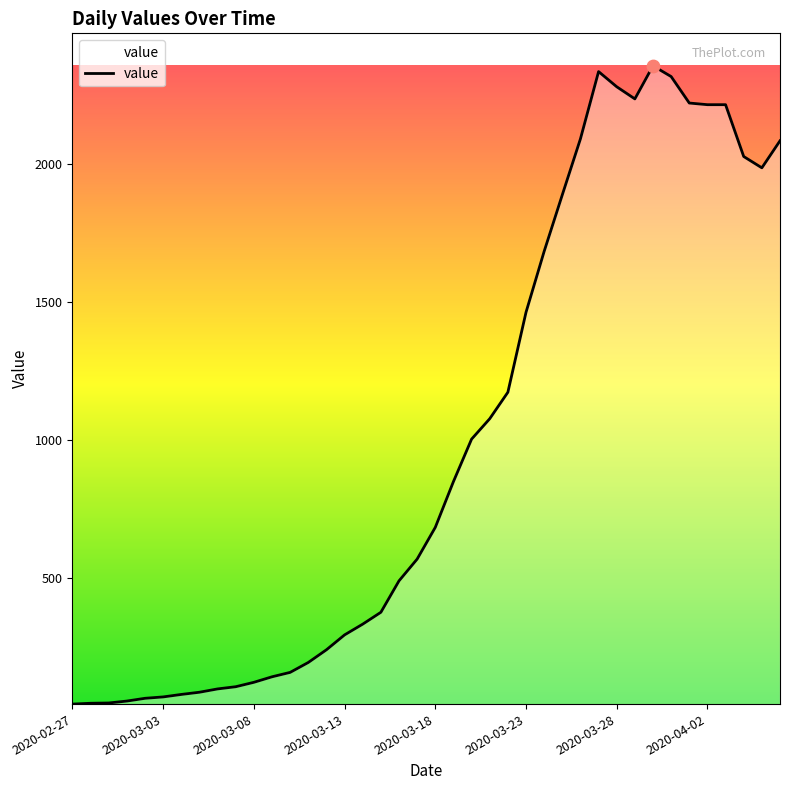

What is the difference between the maximum and minimum values?

2315